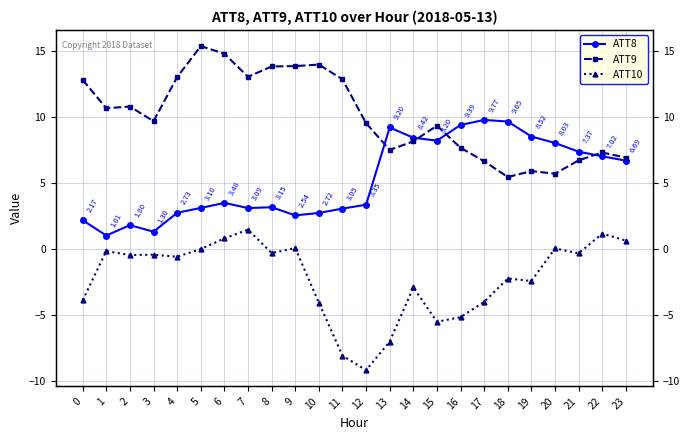

Is this an area chart (filled region under the line)?

No